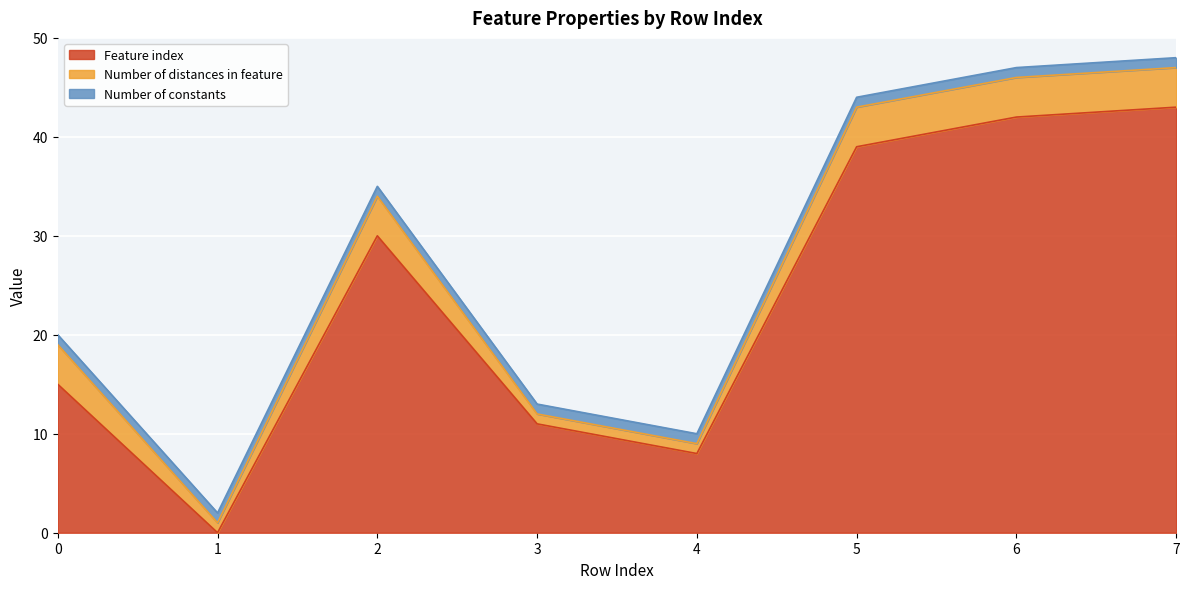

Which series has the widest spread of values?

Feature index